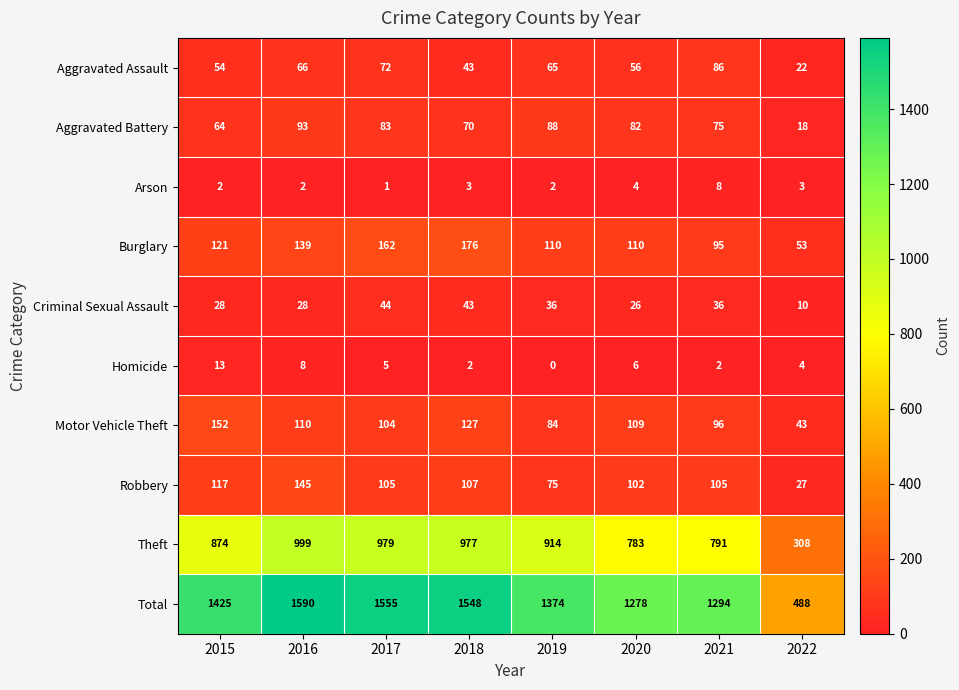

Which label corresponds to the largest value in the chart?

2016